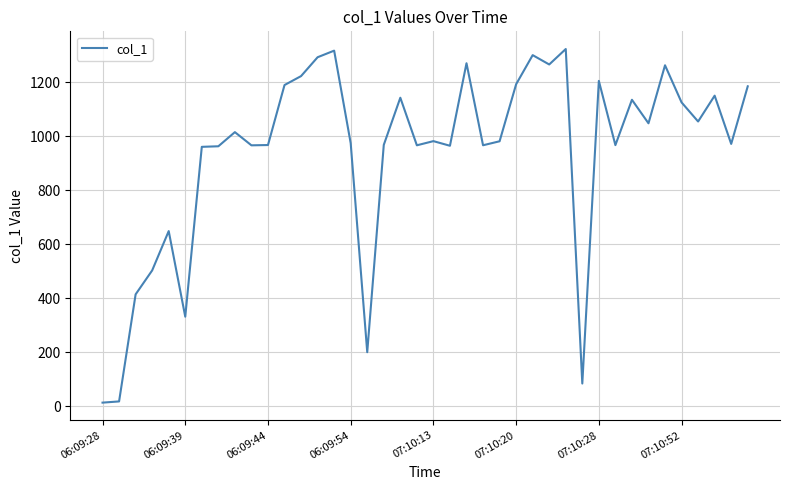

What is the greatest value displayed?

1323.6